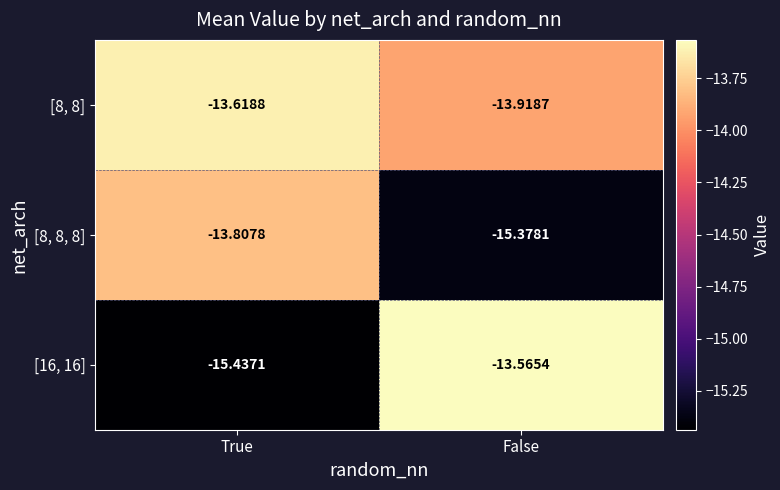

Which category has the highest value in the [16, 16] series?

False